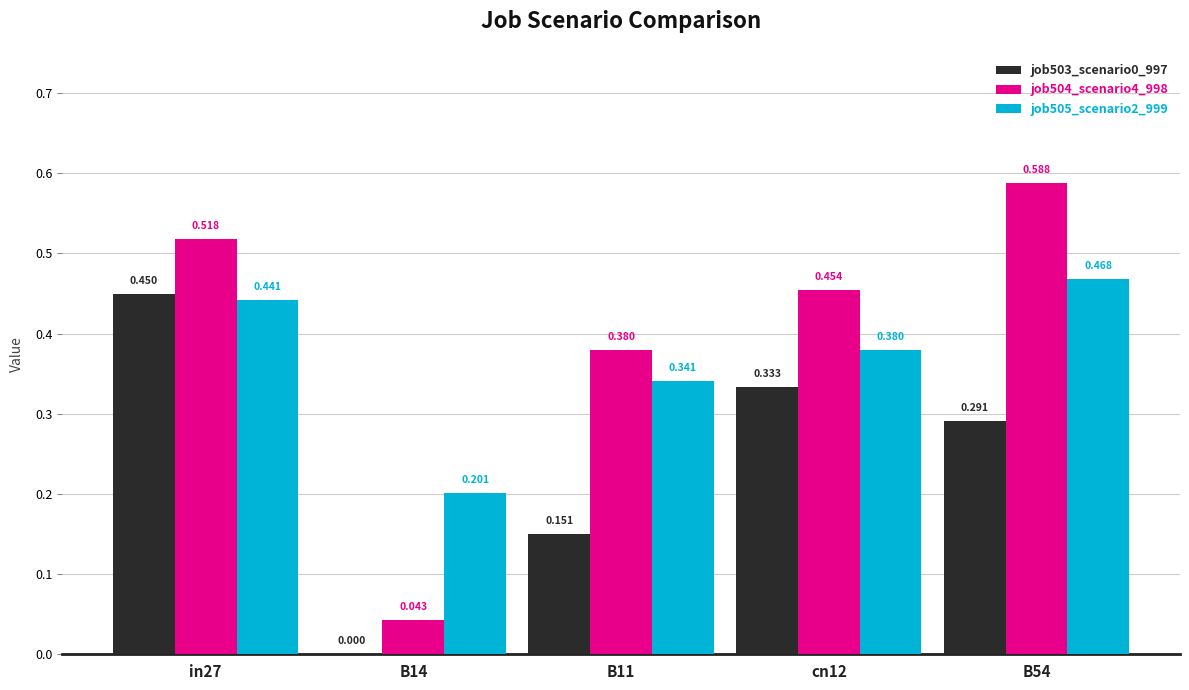

Is the value of job503_scenario0_997 at B54 greater than the value of job505_scenario2_999 at B11?

No